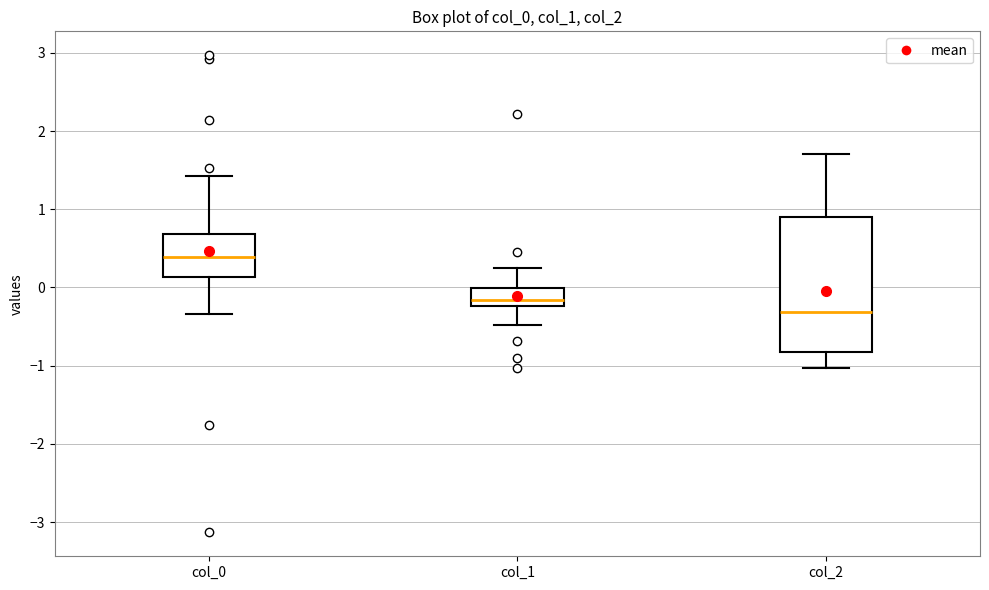

Where does the median line of the box for col_0 sit on the y-axis? The values are not printed on the chart, so give them approximately, as read against the axis.

0.4